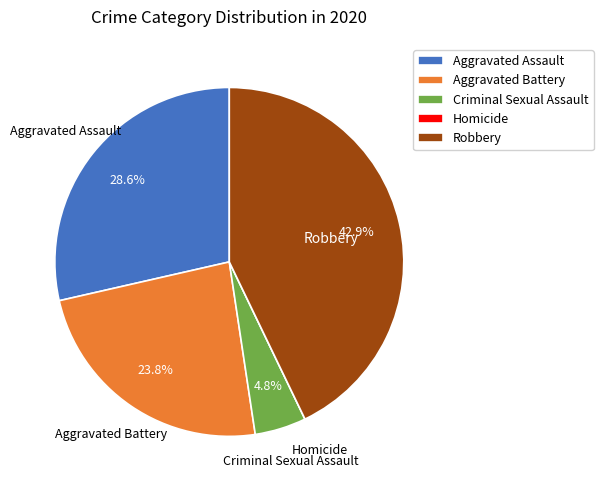

Is there any slice that represents more than half of the pie?

No